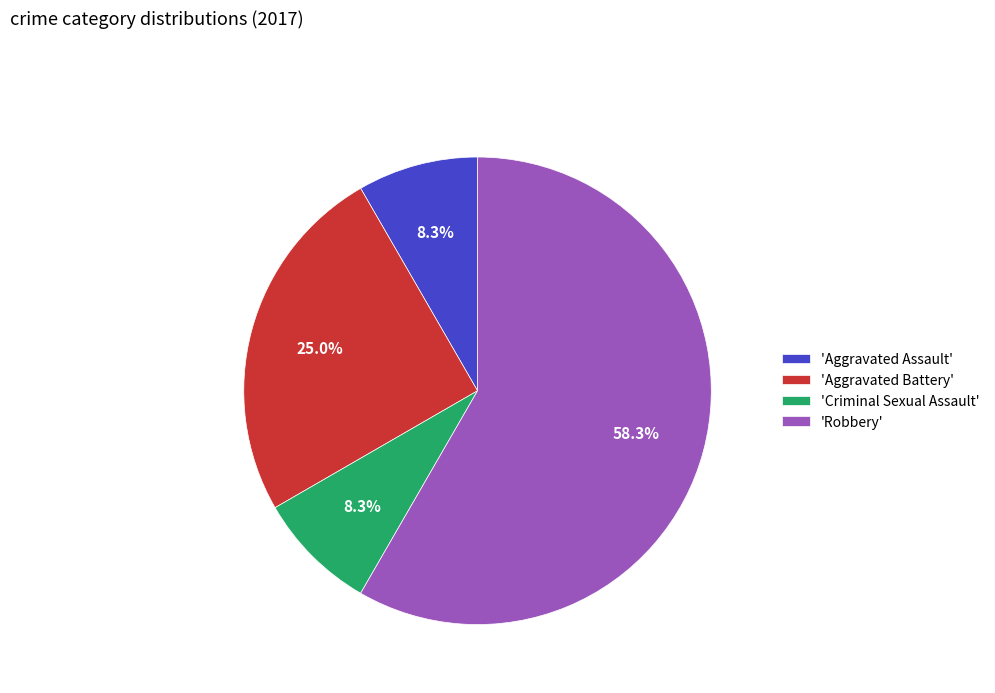

What is the largest slice in the pie chart?

'Robbery'